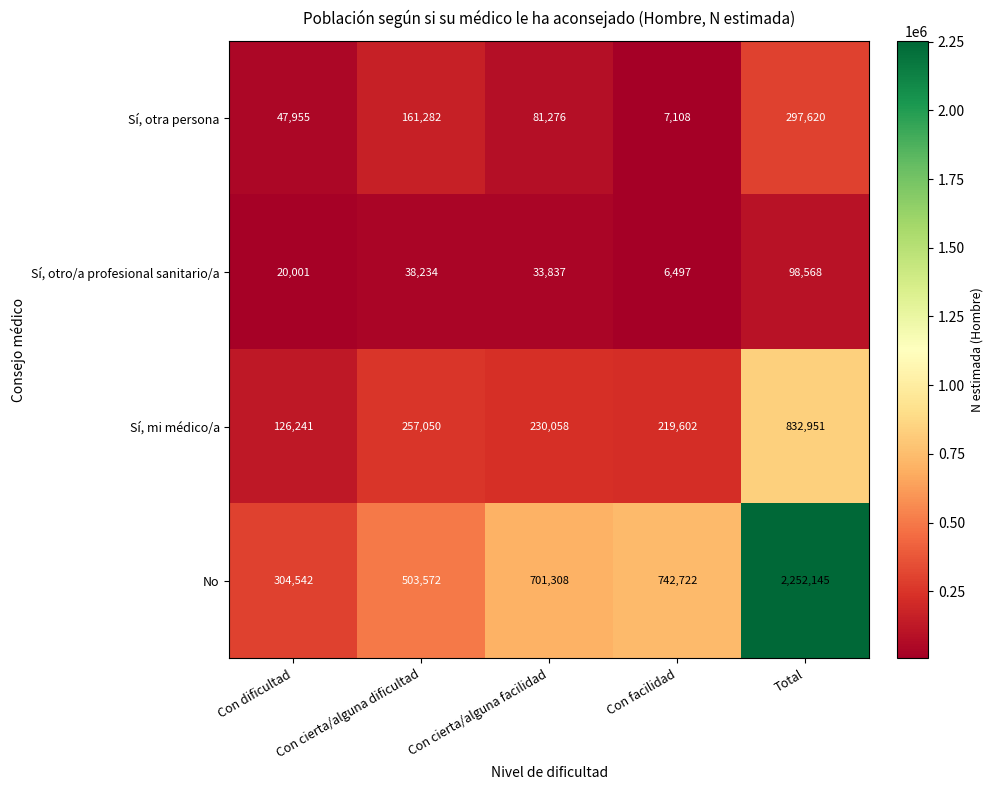

What is the difference between the highest and lowest values at Total?

2153577